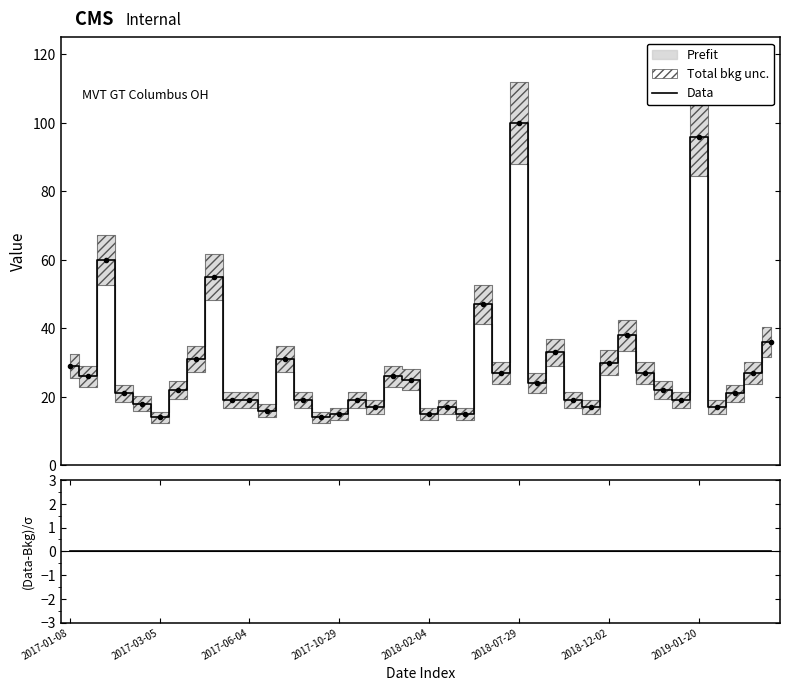

True or false: (Data-Bkg)/σ and Data cross at least once.

False